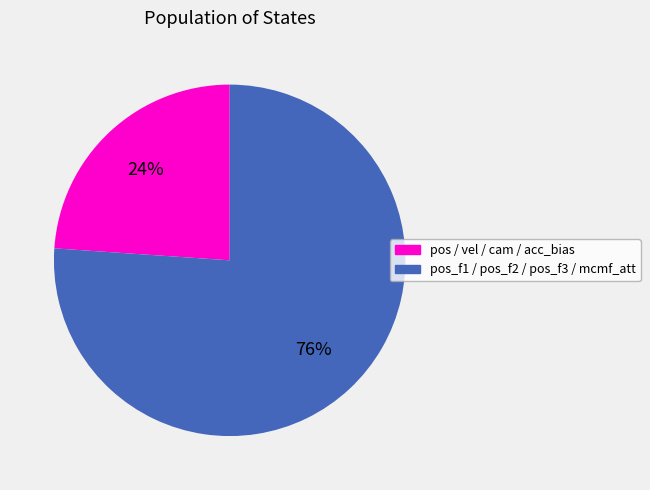

How many segments does this pie chart have?

2